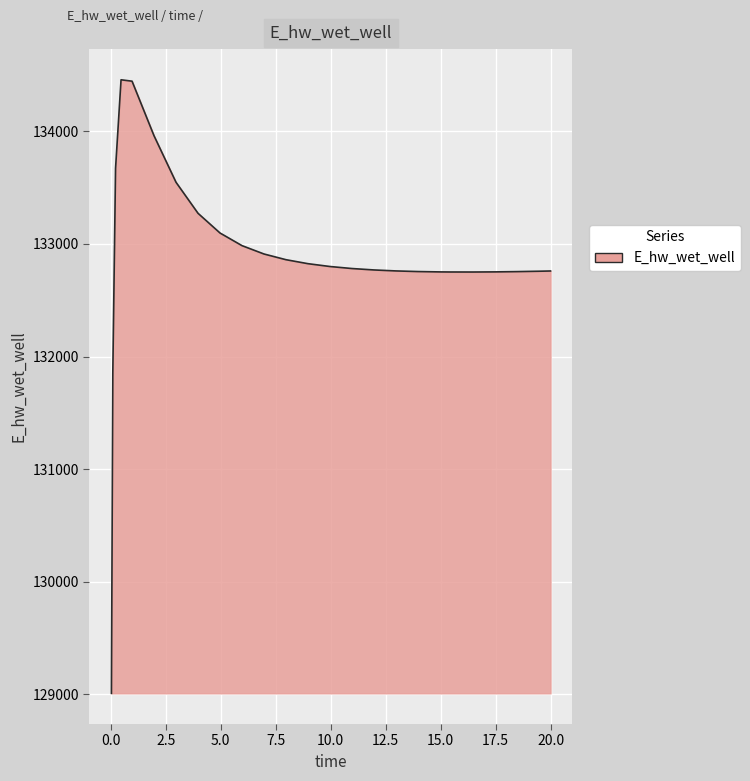

What is the sum of all values?

3322037.3